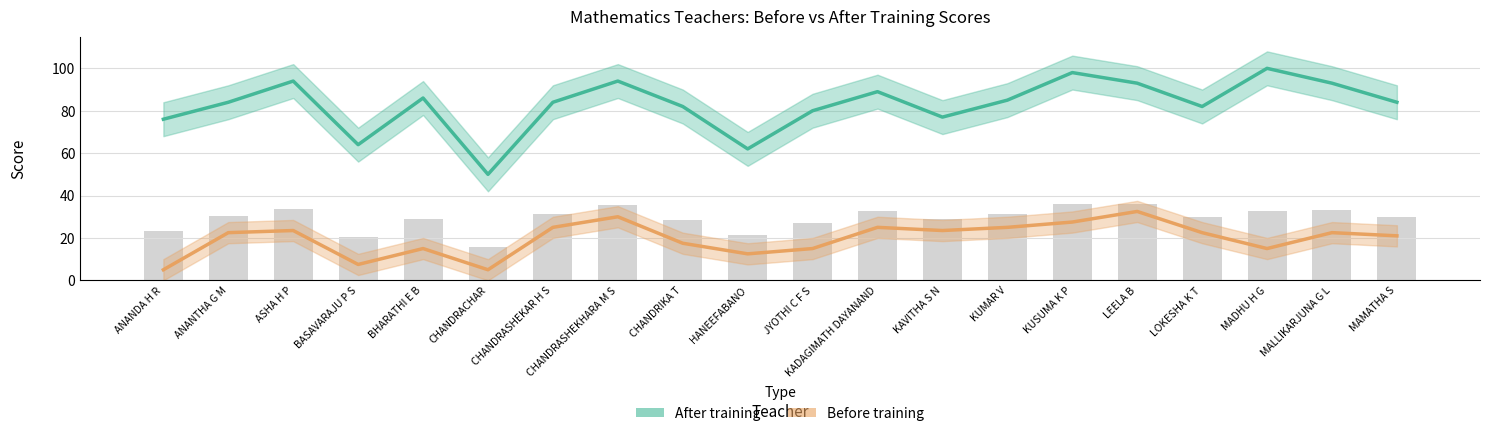

Reading left to right, extract all data points from this chart.

After training: 76.0	84.0	94.0	64.0	86.0	50.0	84.0	94.0	82.0	62.0	80.0	89.0	77.0	85.0	98.0	93.0	82.0	100.0	93.0	84.0
Before training: 5.0	22.5	23.5	7.5	15.0	5.0	25.0	30.0	17.5	12.5	15.0	25.0	23.5	25.0	27.5	32.5	22.5	15.0	22.5	21.0